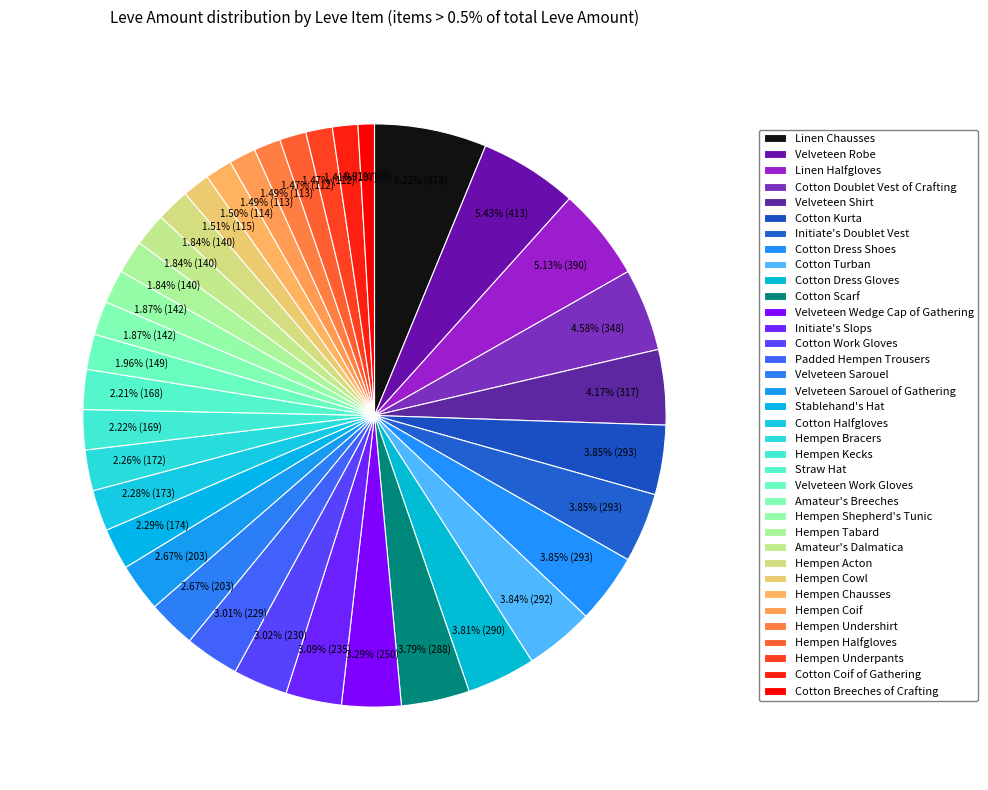

The Linen Chausses slice represents 6% of the pie. True or false?

True